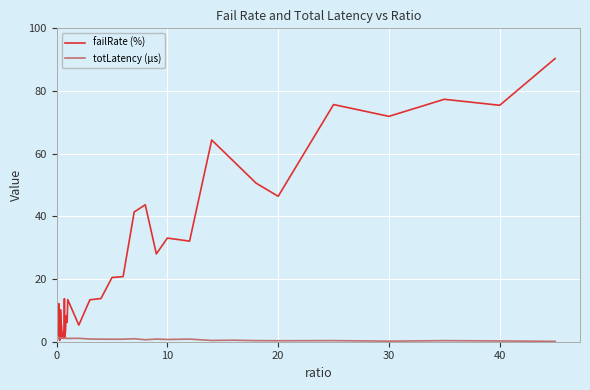

True or false: failRate (%) and totLatency (µs) intersect in this chart.

True